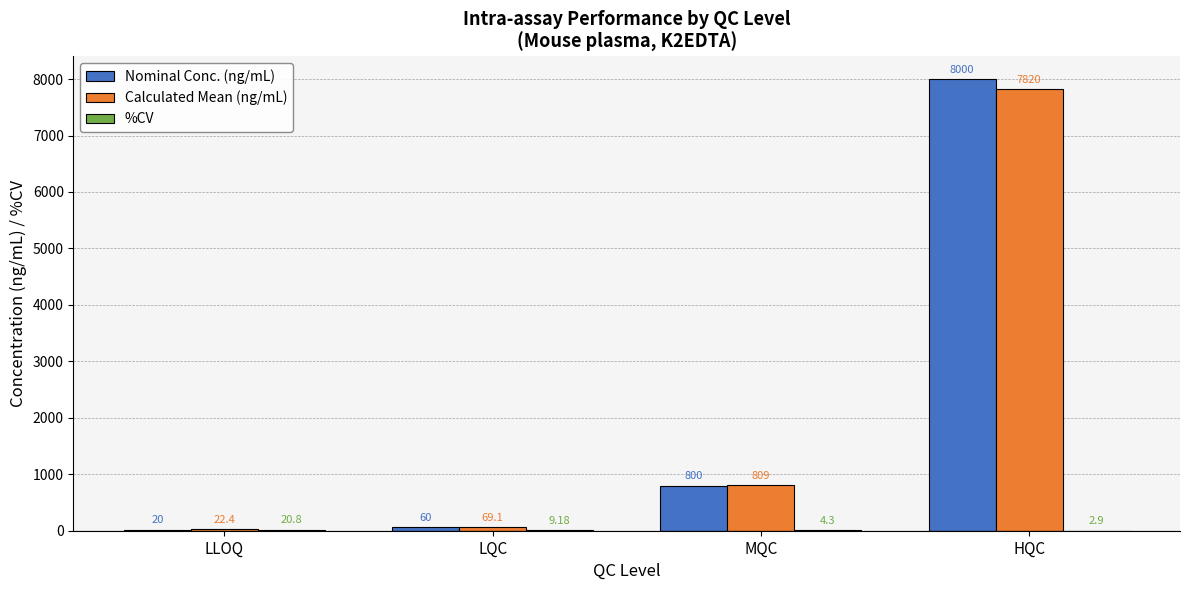

Does the chart contain stacked bars?

No